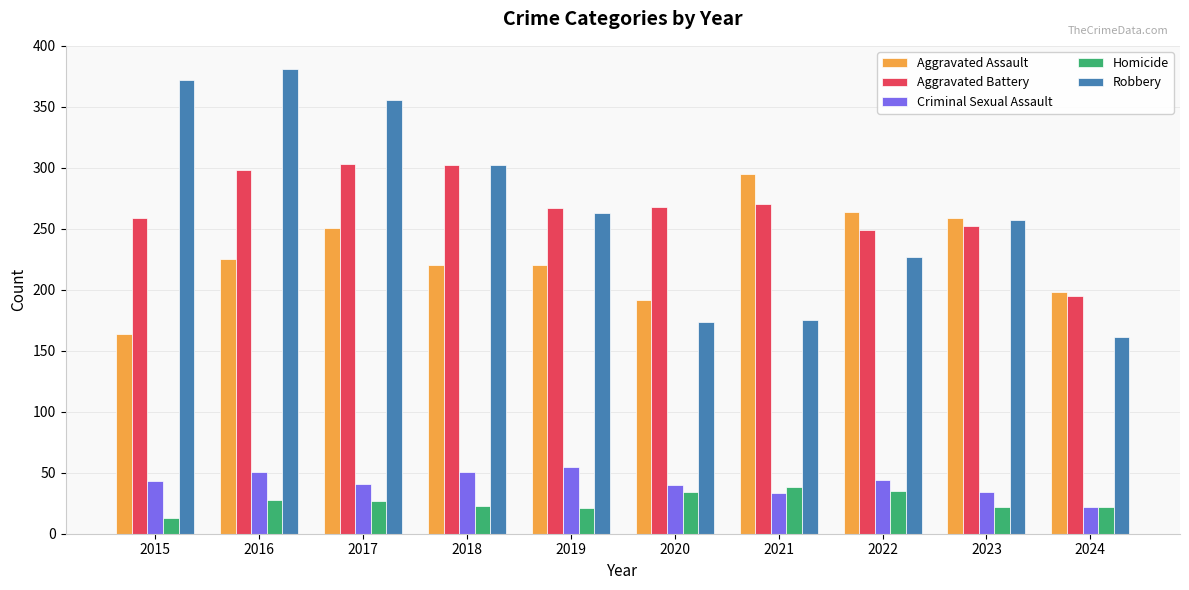

What is the maximum value for Aggravated Battery?

303